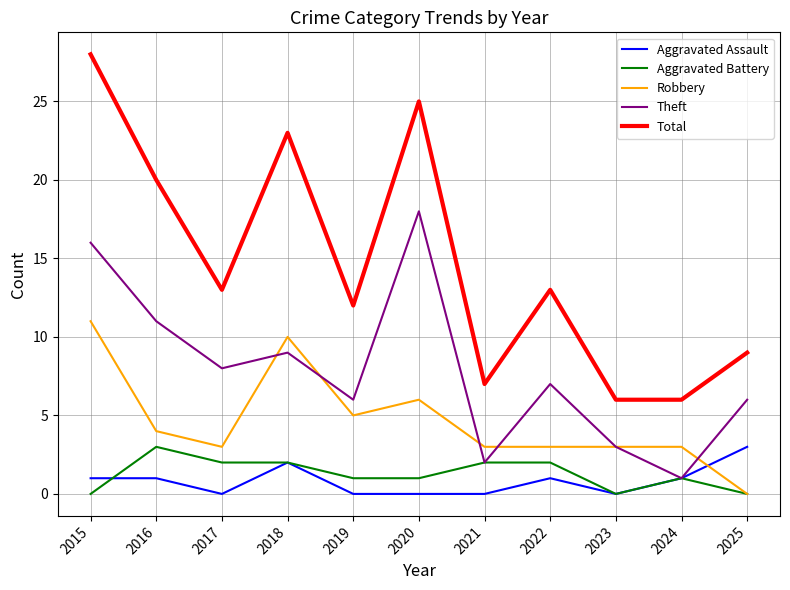

True or false: Aggravated Assault and Total cross at least once.

False